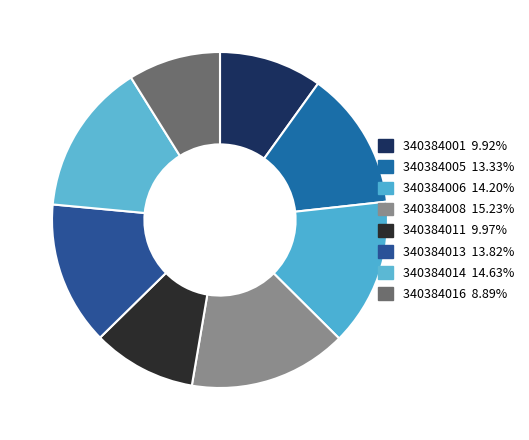

What is the total percentage of 340384001 and 340384008?

25.1%